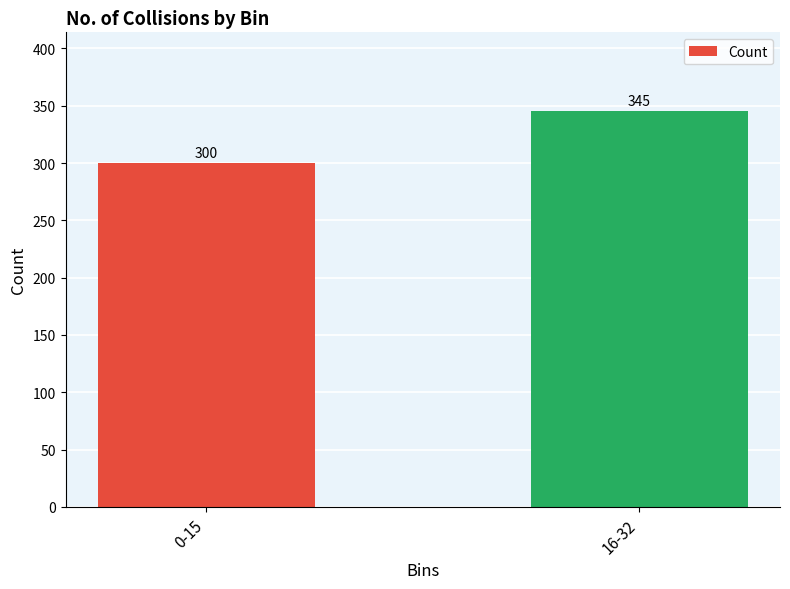

How many series are shown in this chart?

1